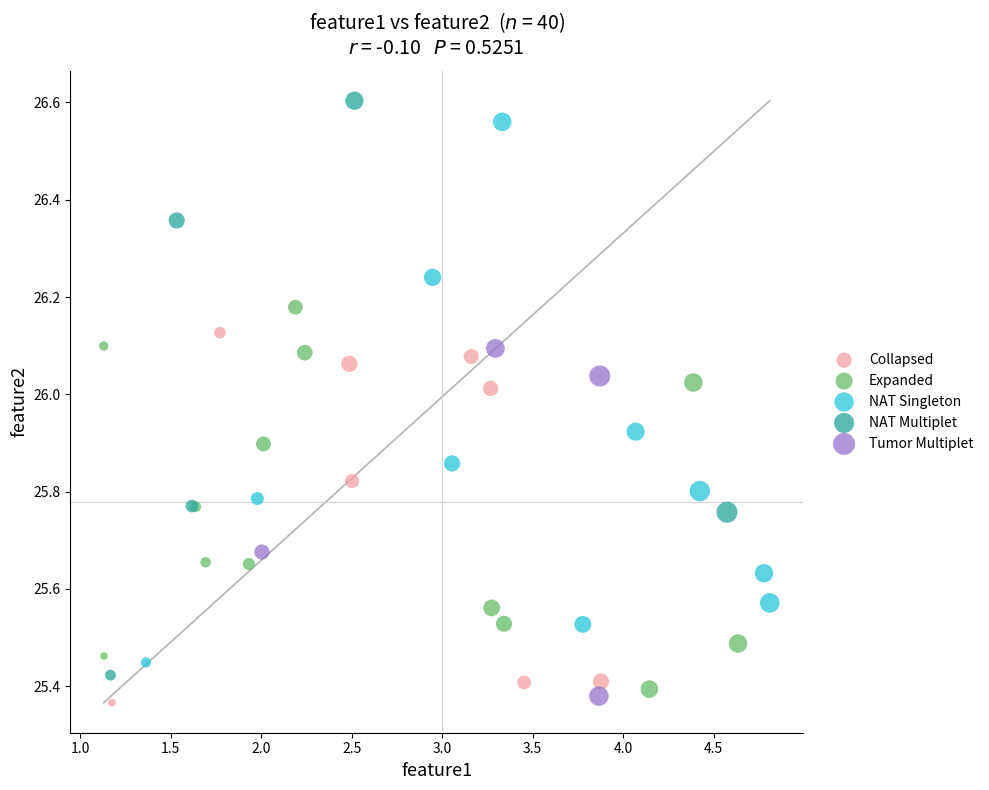

What are all the series names shown in the legend?

Collapsed, Expanded, NAT Singleton, NAT Multiplet, Tumor Multiplet